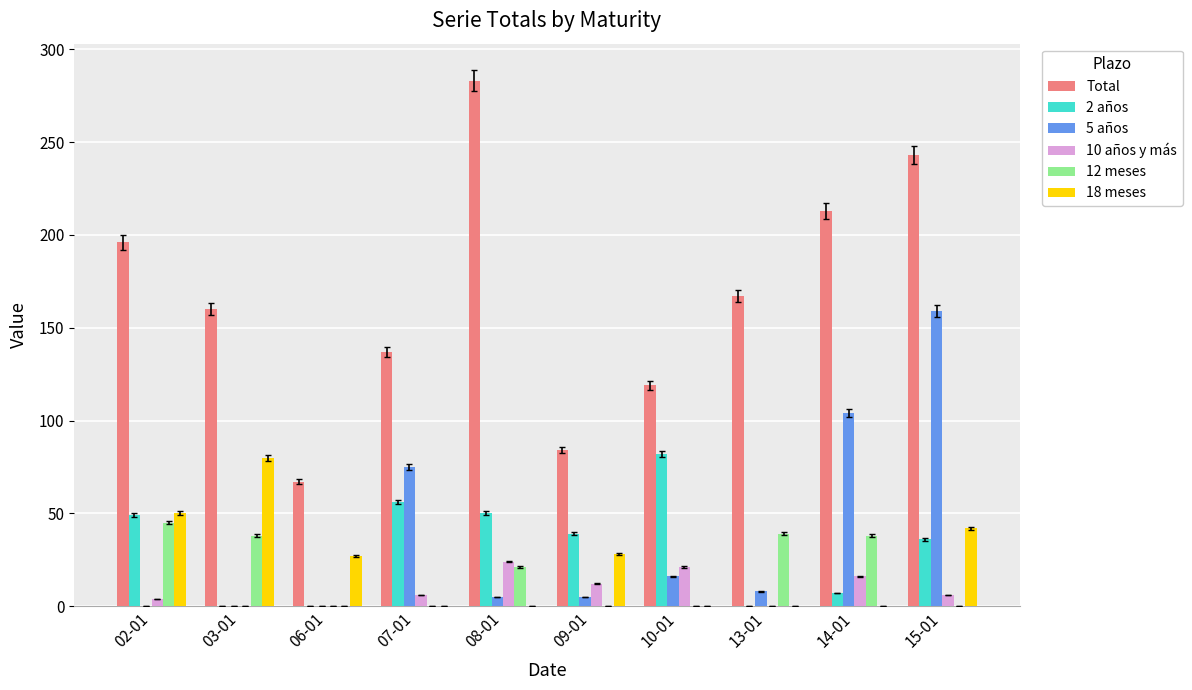

At which label does 5 años reach its peak?

15-01